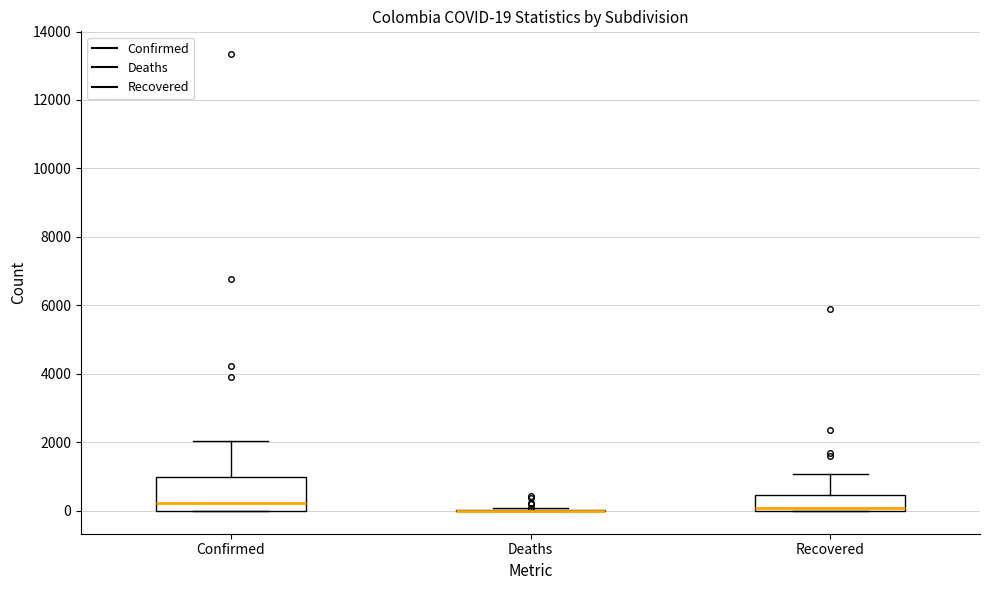

Which box is the tallest, from its lower edge to its upper edge?

Confirmed